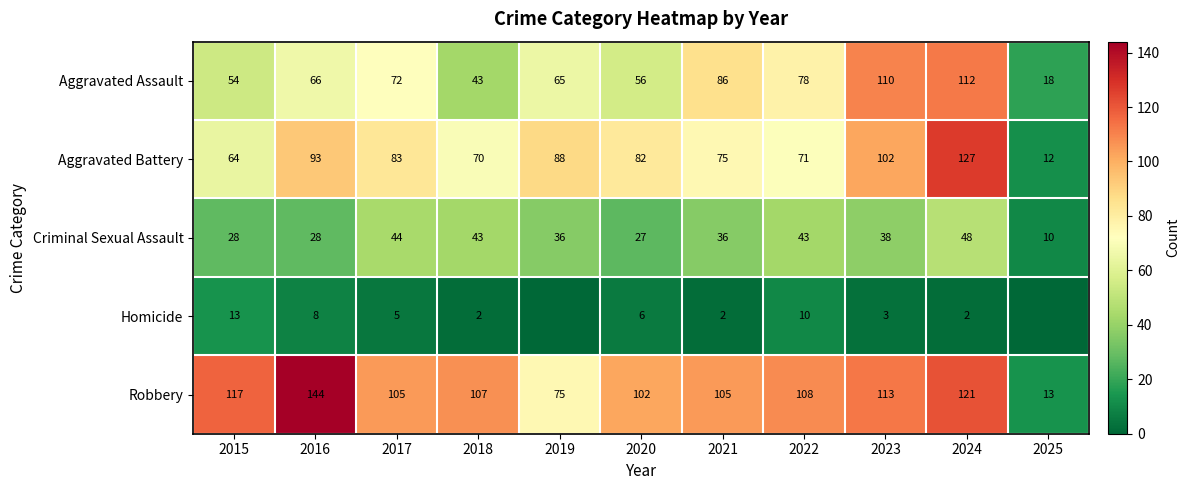

True or false: Robbery has a value of 105 at 2017.

True